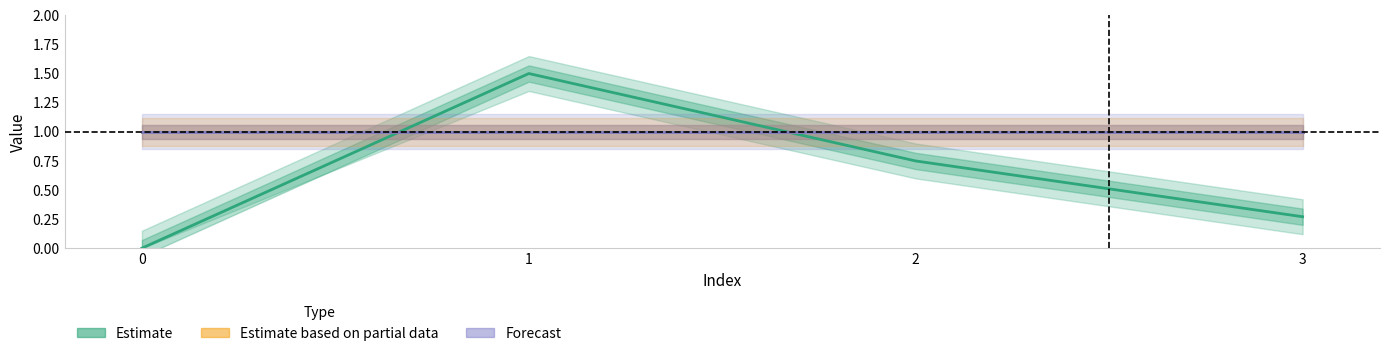

How many distinct data groups are displayed?

3